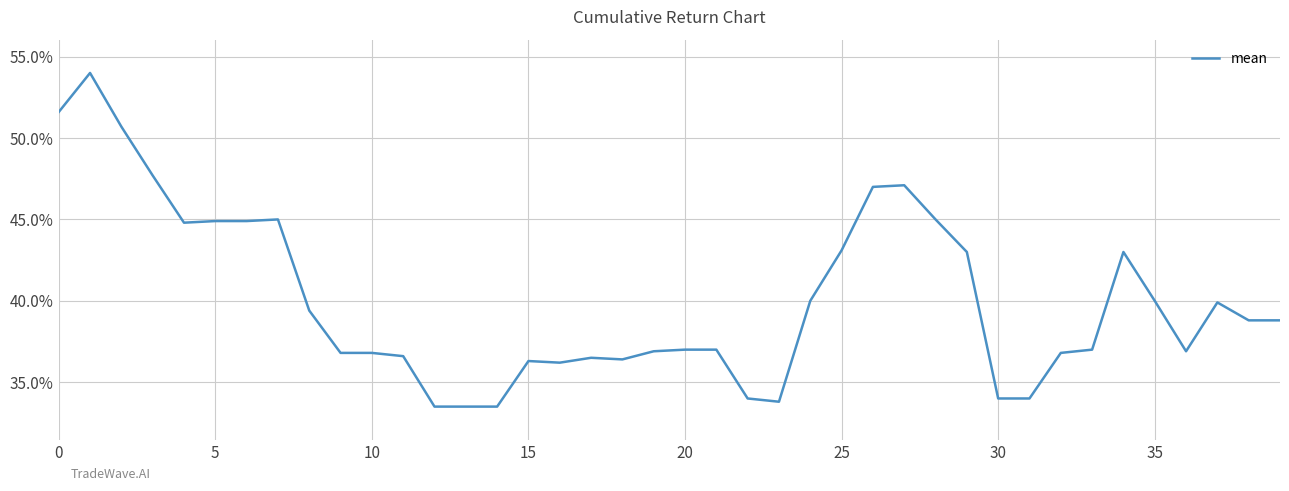

True or false: the data has more than 2 interior local peaks.

True